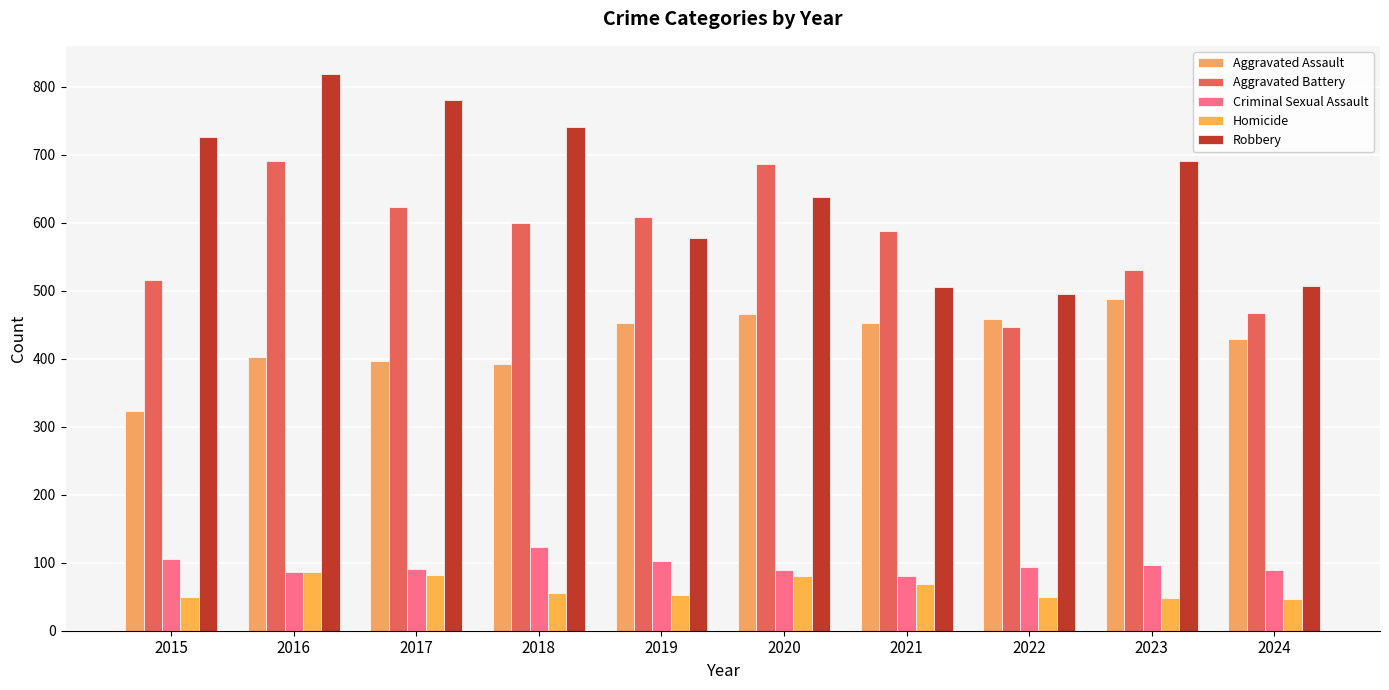

Rank the categories by Aggravated Battery value from lowest to highest.

2022, 2024, 2015, 2023, 2021, 2018, 2019, 2017, 2020, 2016